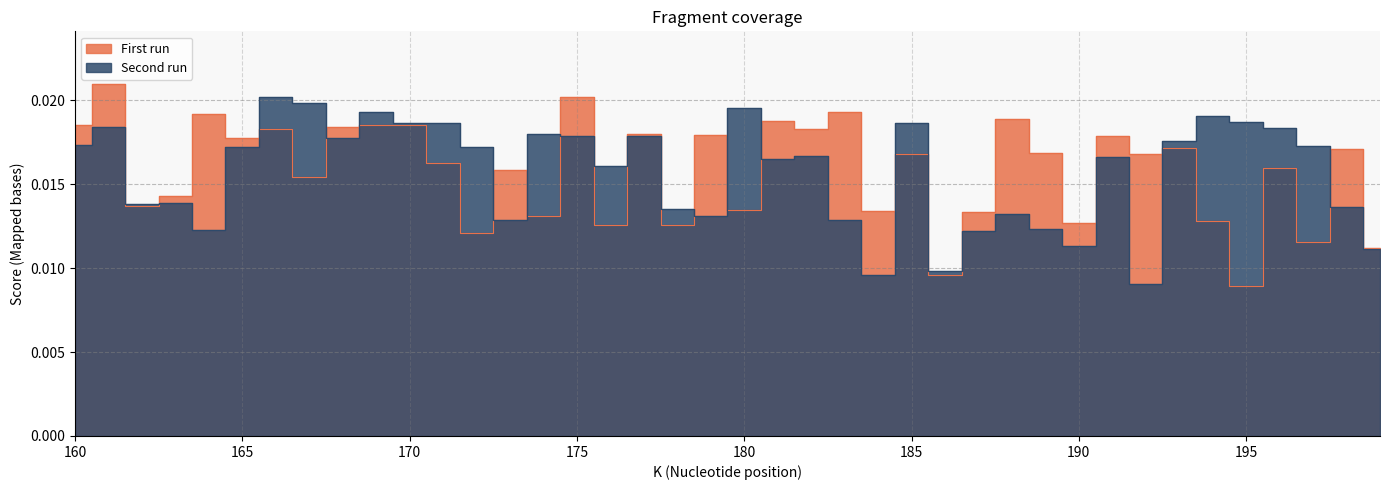

Which category has the highest value in the Second run series?

166